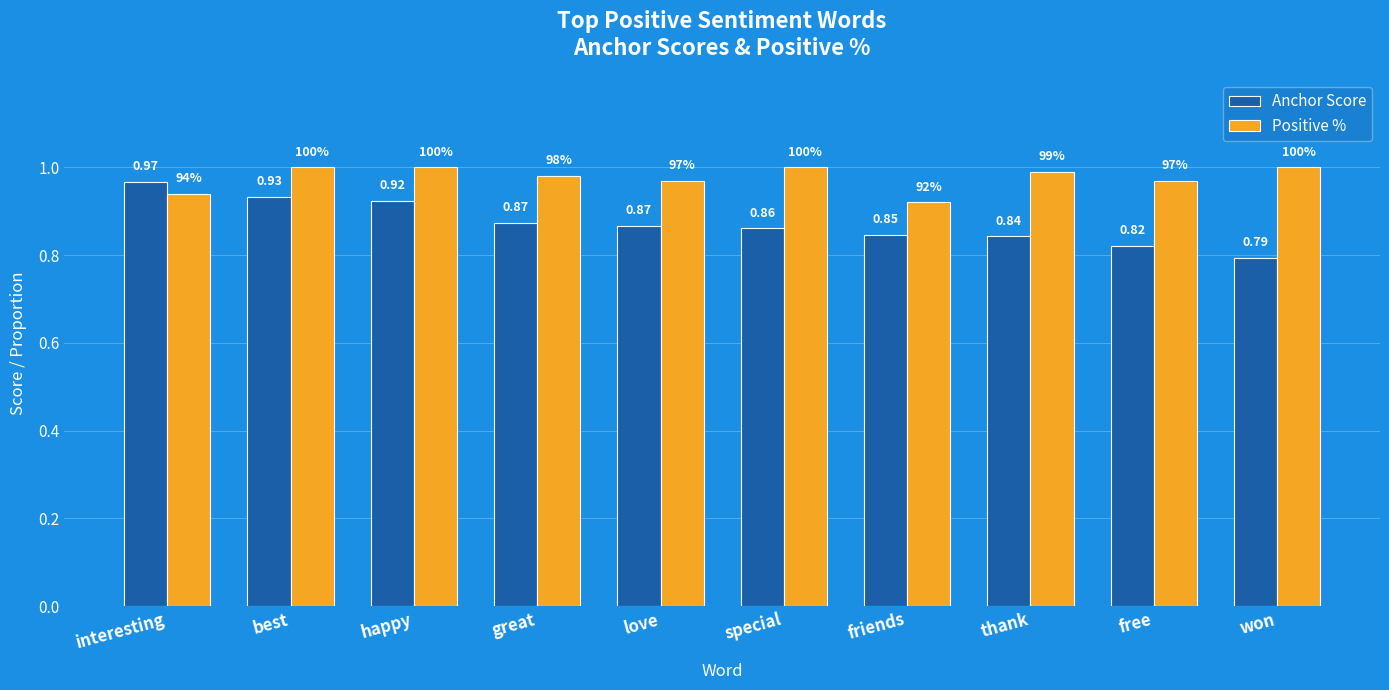

What is the difference between the second highest and second lowest values in the Positive % series?

0.1